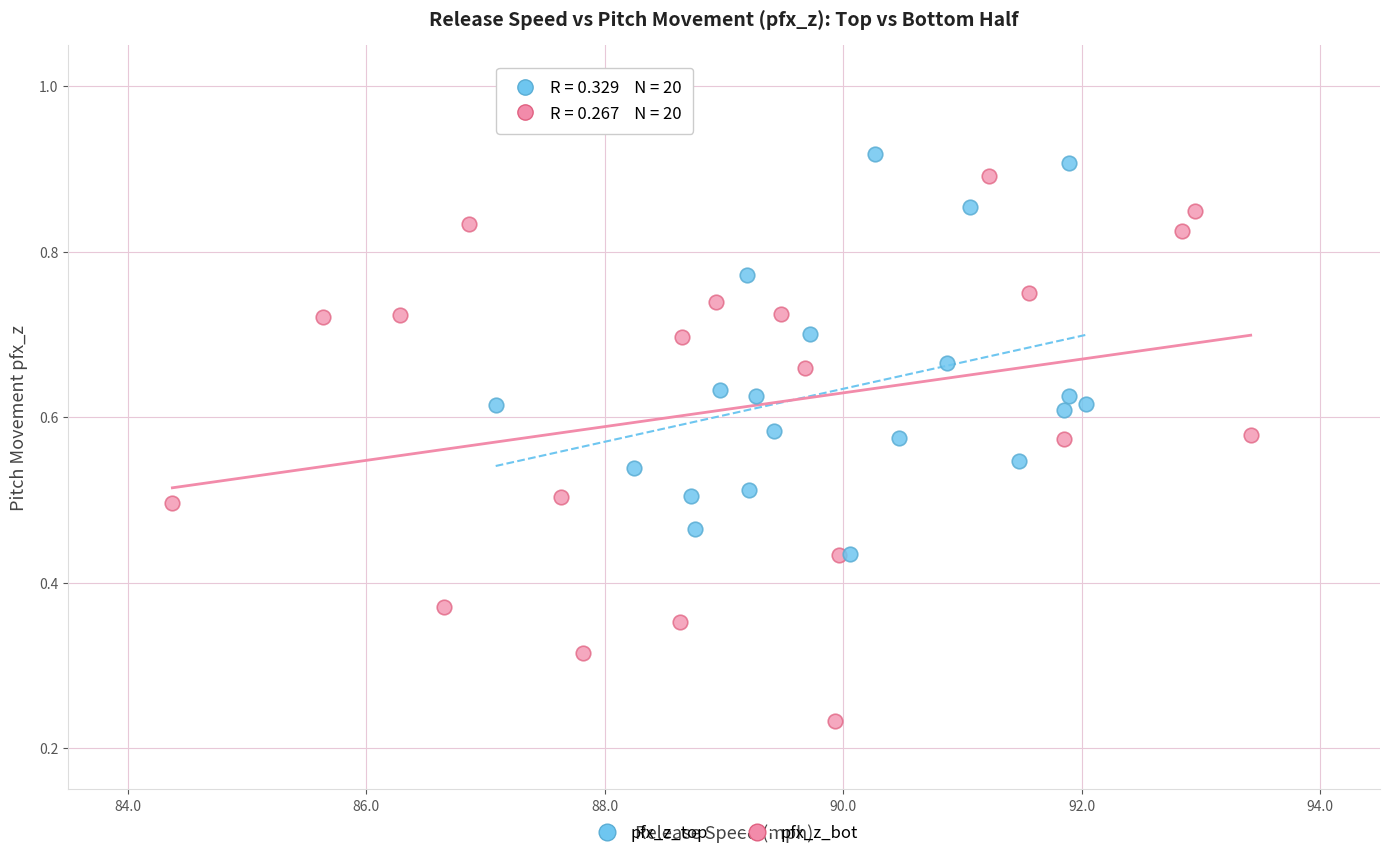

Which series reaches the minimum Y coordinate?

pfx_z_bot